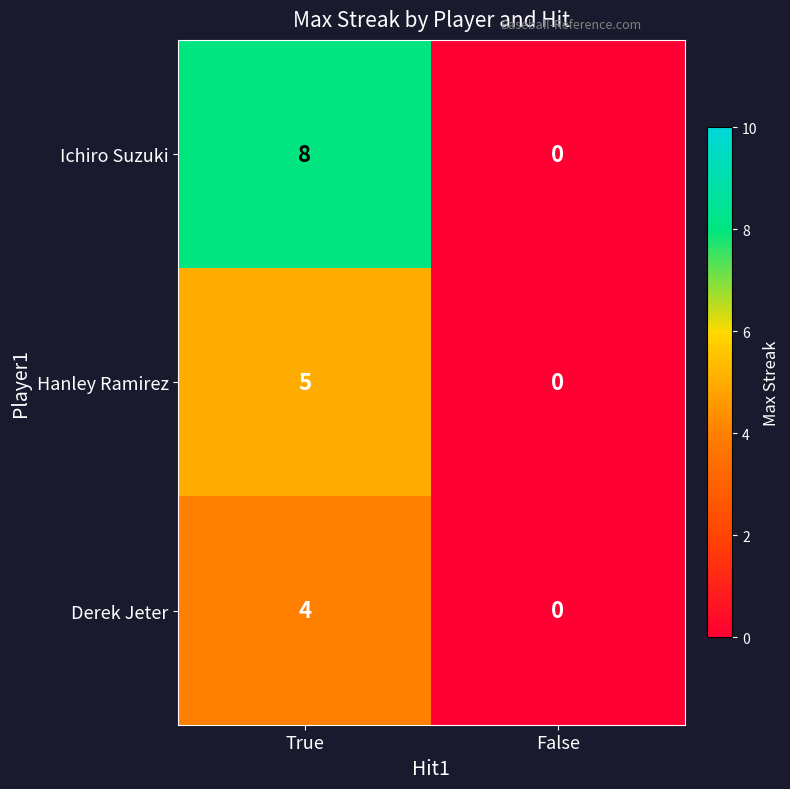

What is the sum of the Ichiro Suzuki values at False and True?

8